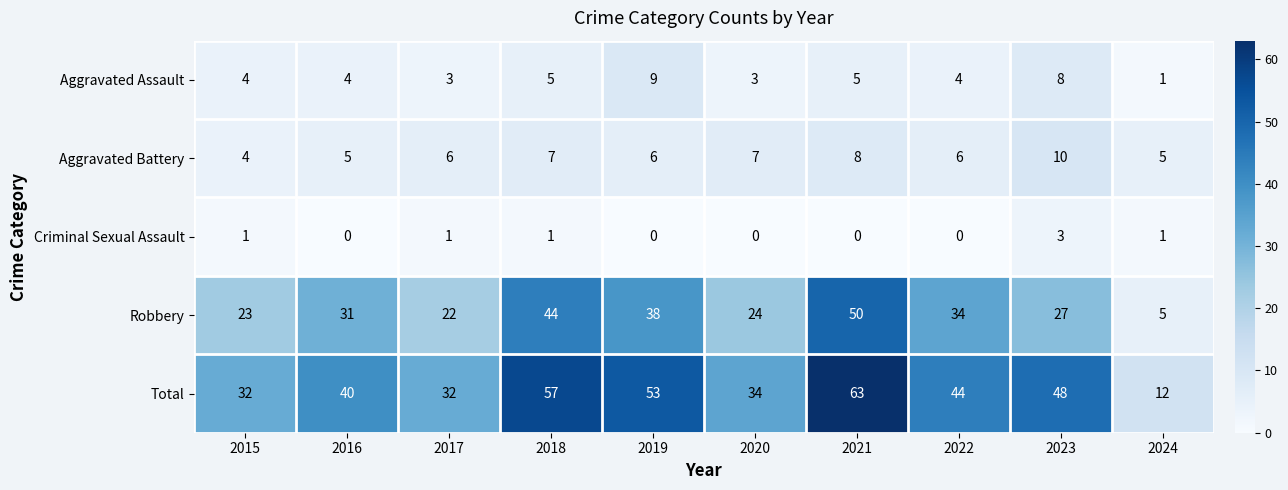

What value does the Total series have at 2015?

32